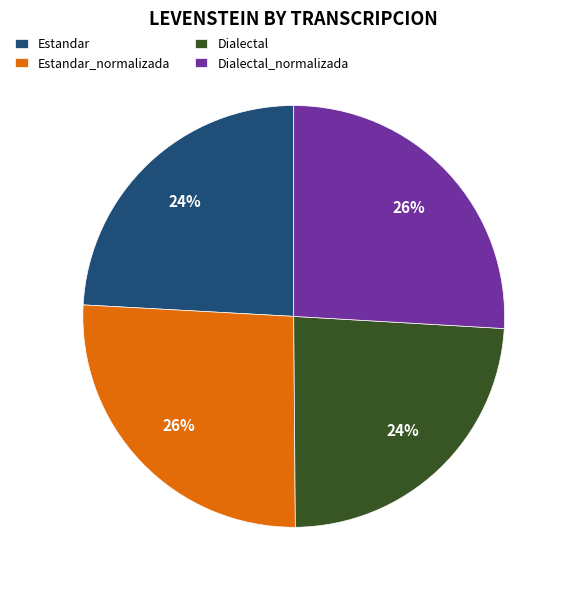

Between Dialectal_normalizada and Estandar, which is larger?

Dialectal_normalizada